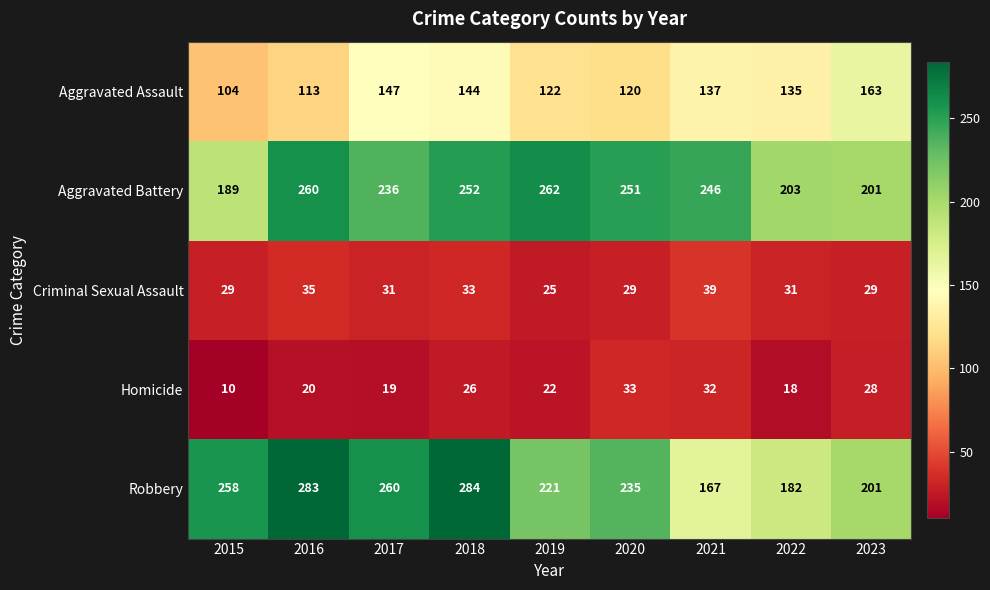

What is the greatest value displayed?

284